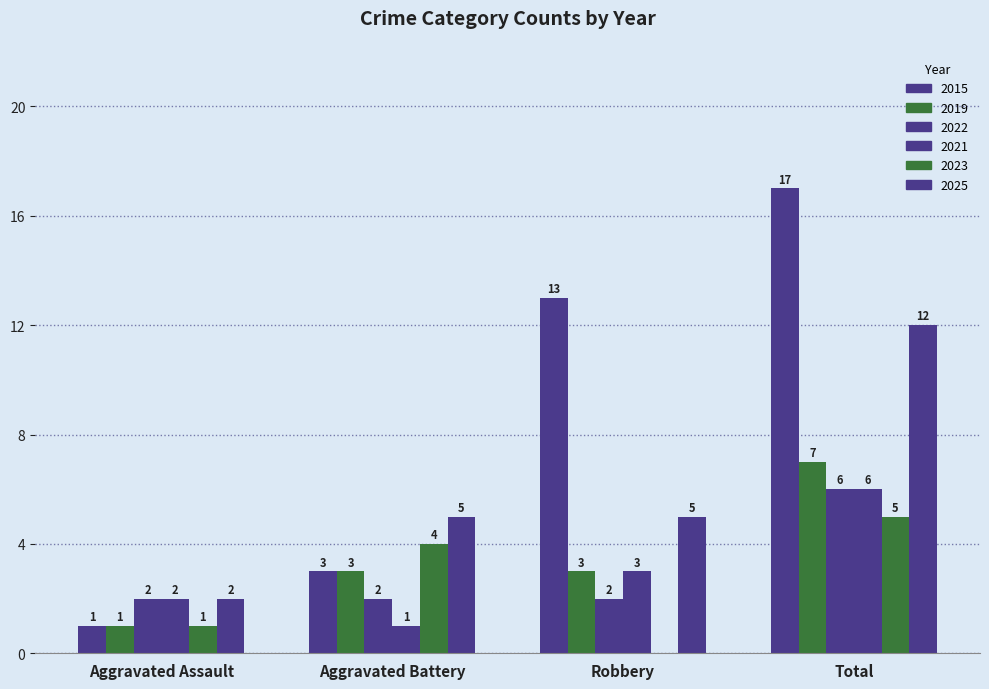

Count the 2025 values in the range 5 to 12.

3